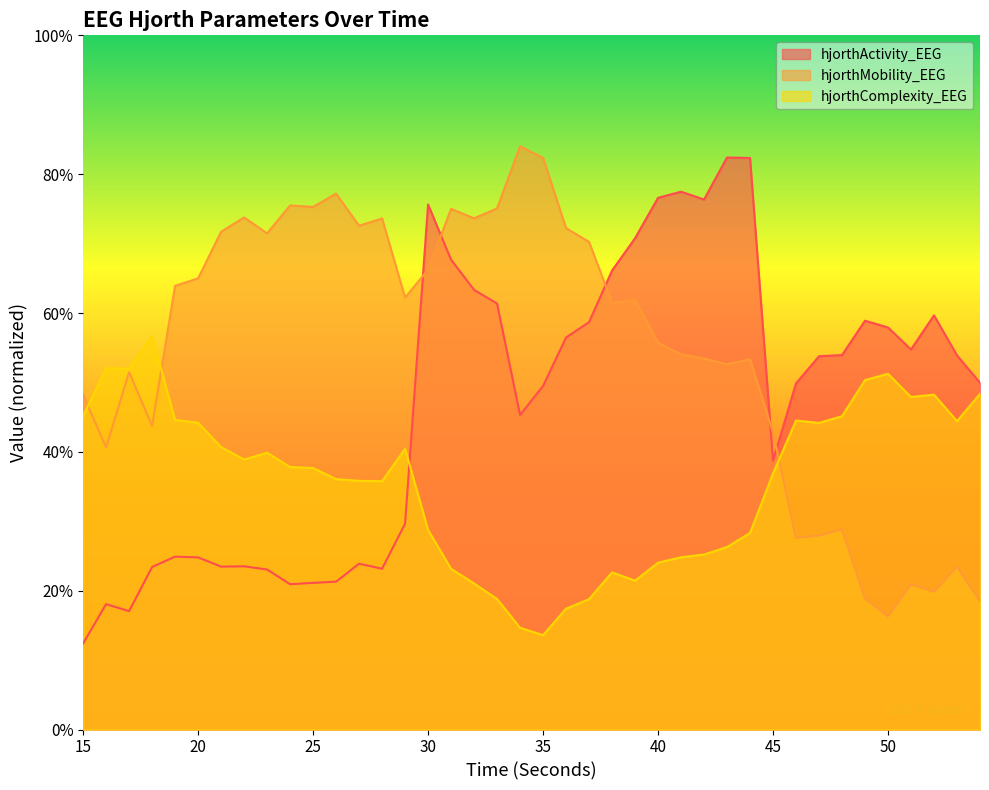

How many times do hjorthMobility_EEG and hjorthActivity_EEG cross each other?

5